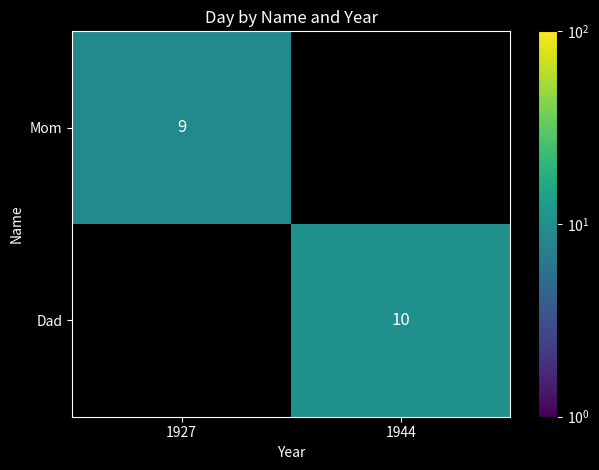

Is the value of Dad at 1944 greater than the value of Mom at 1927?

Yes